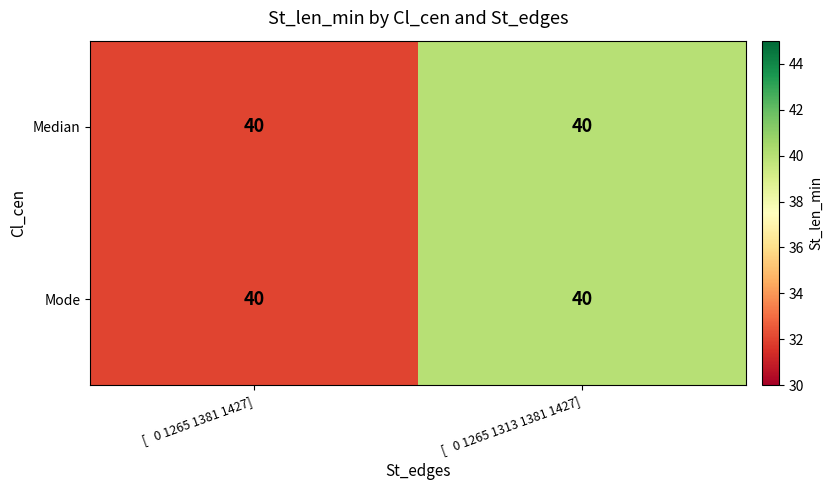

Where is Median nearest to the value 36?

[ 0 1265 1381 1427]